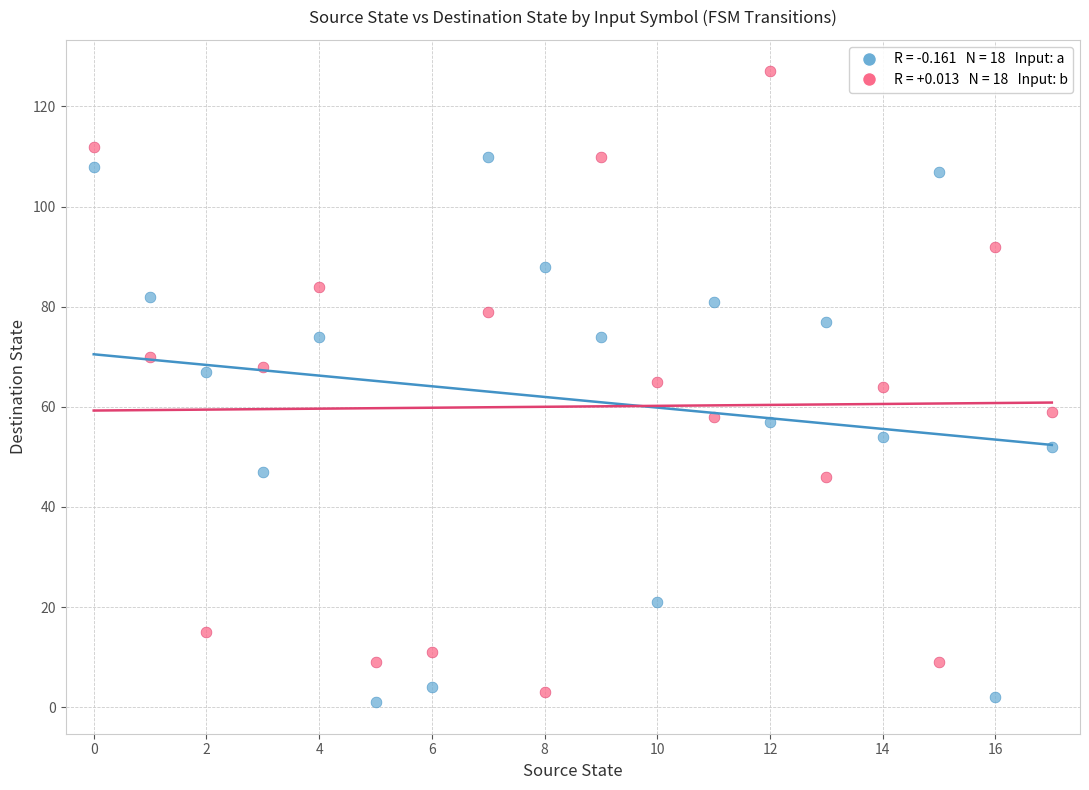

How many data points are displayed?

36